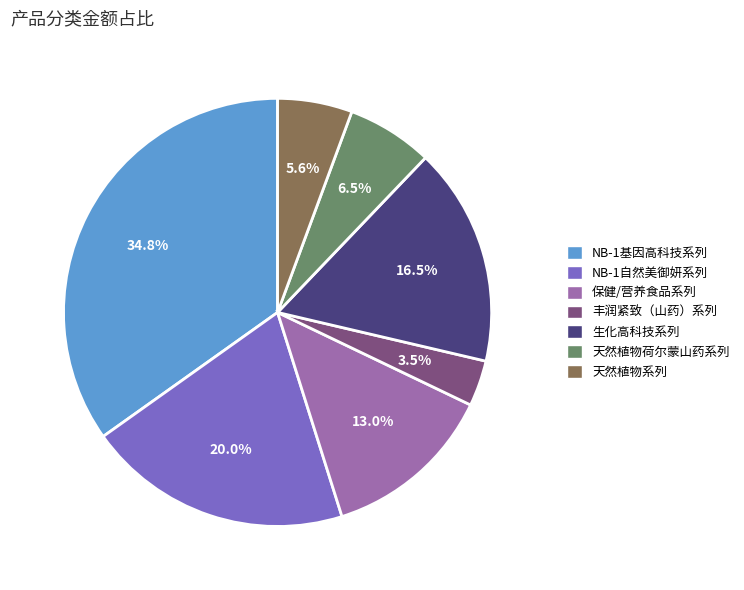

To the nearest percent, what portion does 保健/营养食品系列 represent?

13%